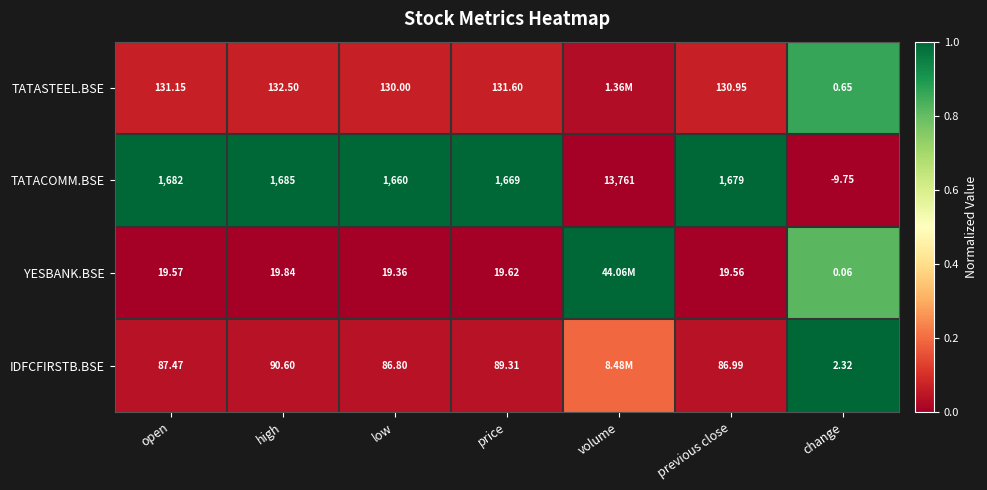

Is the value of IDFCFIRSTB.BSE at high greater than the value of TATASTEEL.BSE at change?

Yes